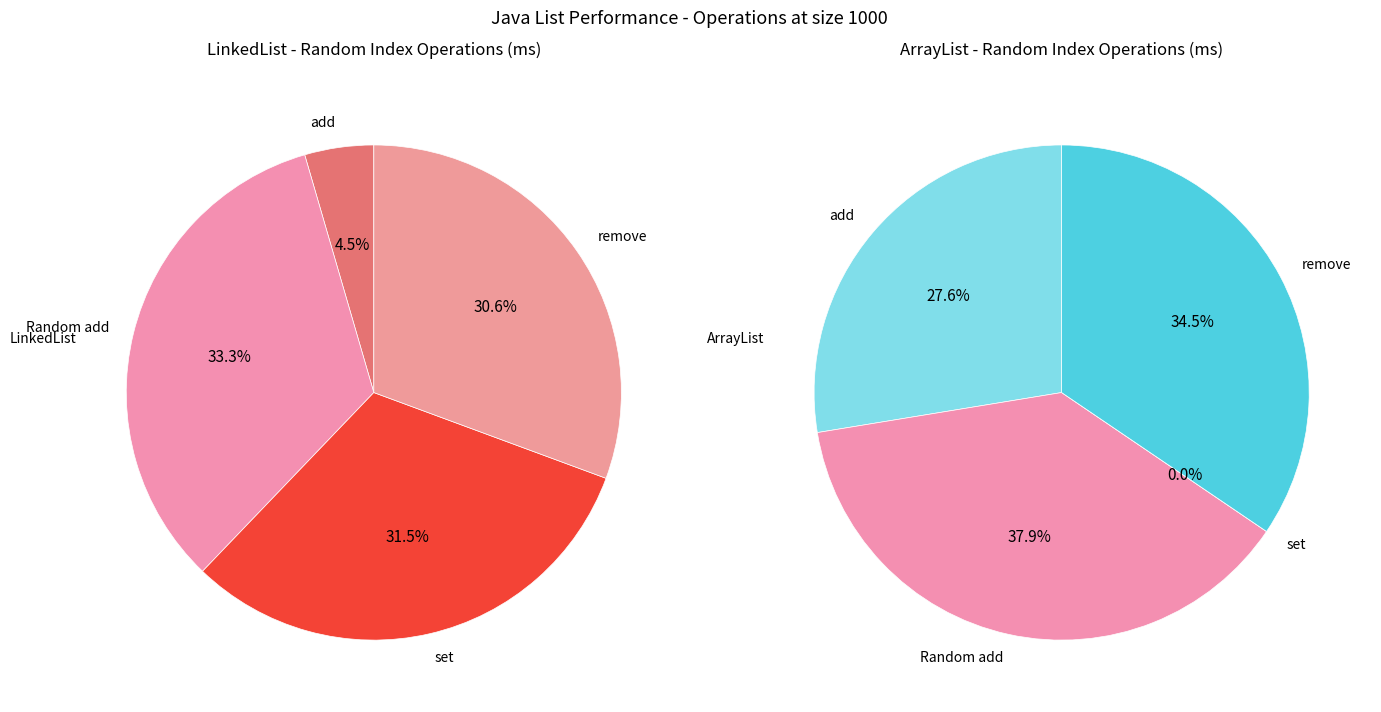

Is it true that add is 14% of the pie?

False